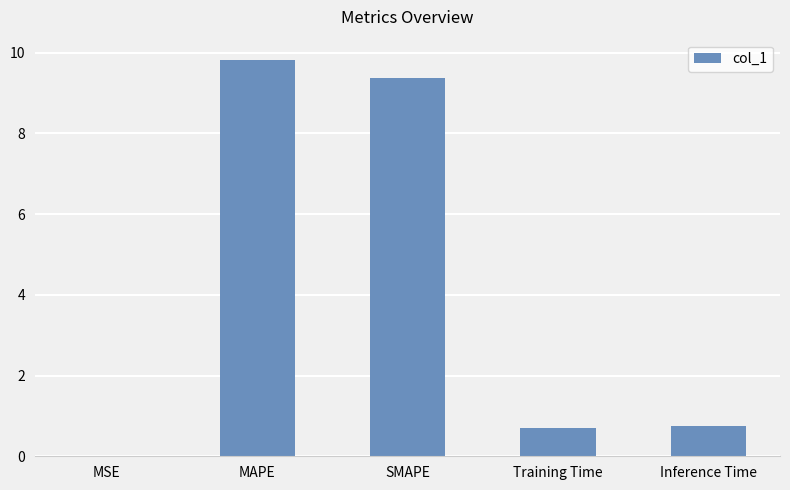

Which label corresponds to the largest value in the chart?

MAPE